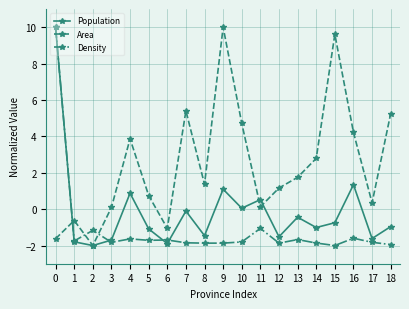

True or false: Population has more than 1 points higher than both neighbors.

True